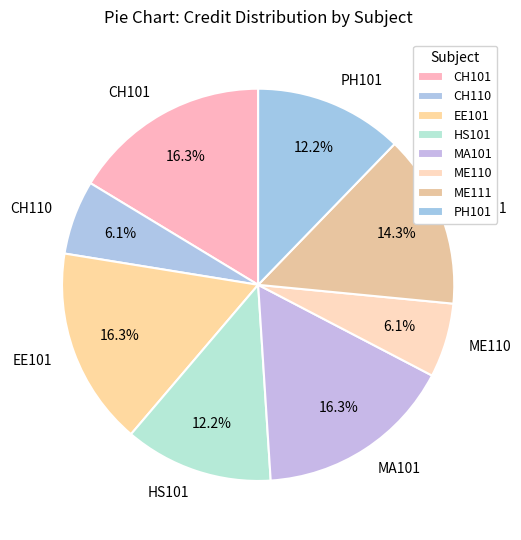

Count the number of slices in the pie.

8